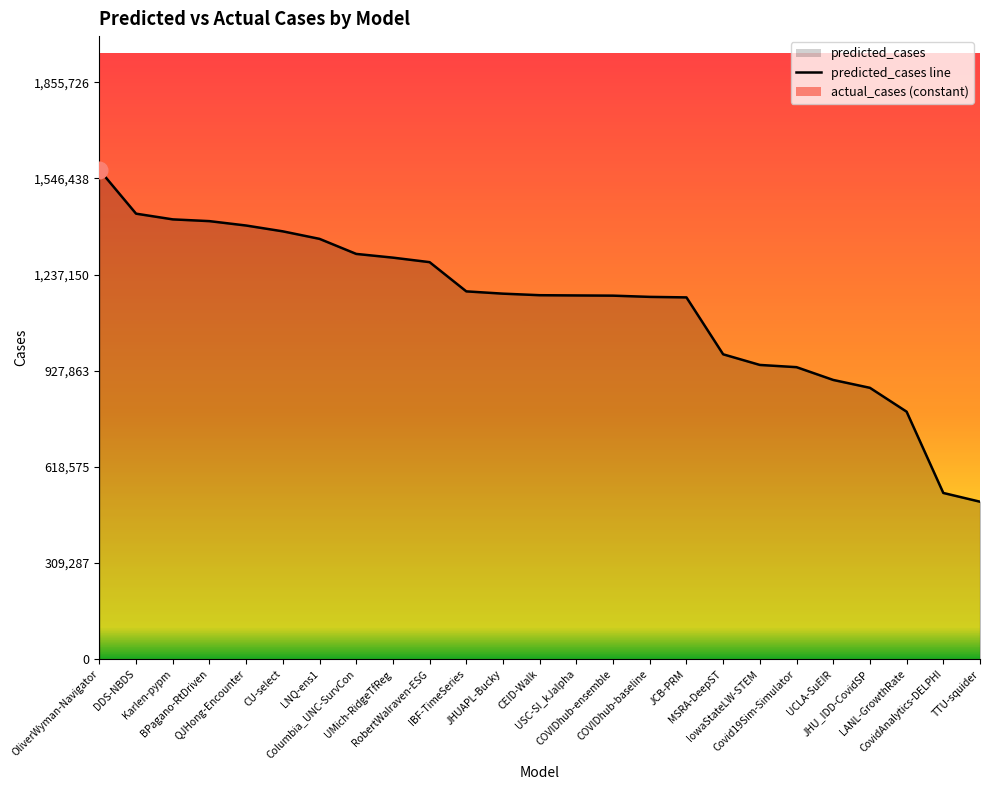

How many lines are shown in the chart?

1